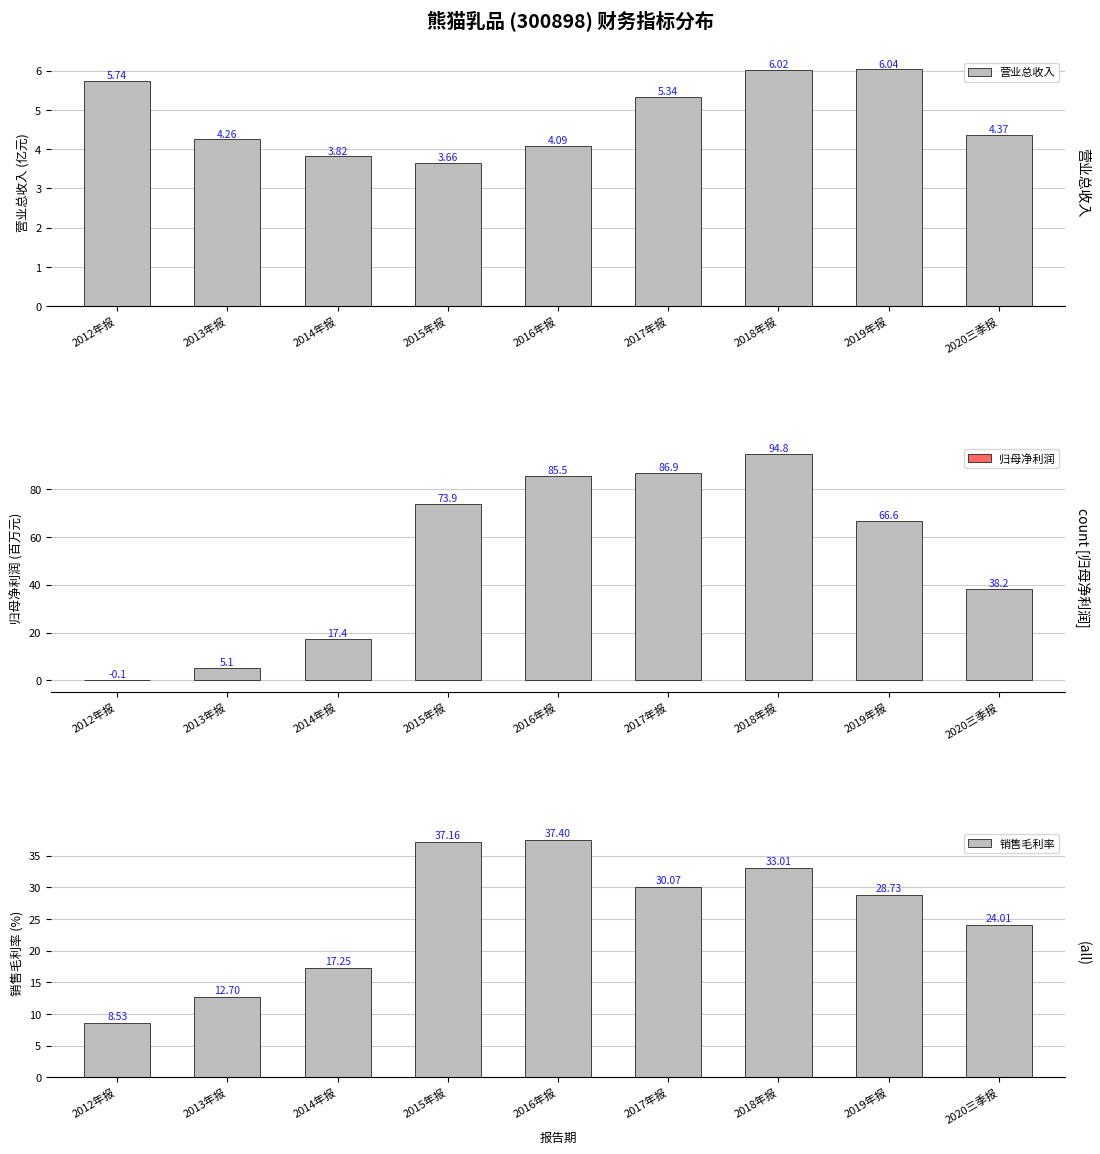

Reading left to right, transcribe all the data shown in this chart.

营业总收入: 5.7	4.3	3.8	3.7	4.1	5.3	6.0	6.0	4.4
归母净利润: -0.1	5.1	17.4	73.9	85.5	86.9	94.8	66.6	38.2
销售毛利率: 8.5	12.7	17.2	37.2	37.4	30.1	33.0	28.7	24.0